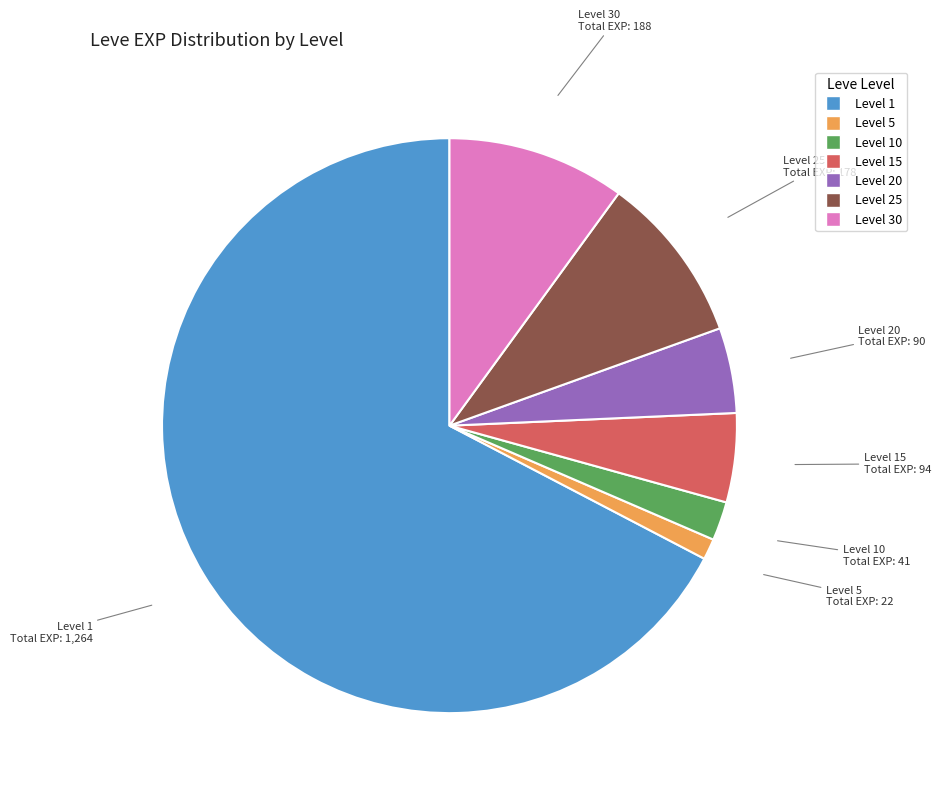

Is there any slice that represents more than half of the pie?

Yes